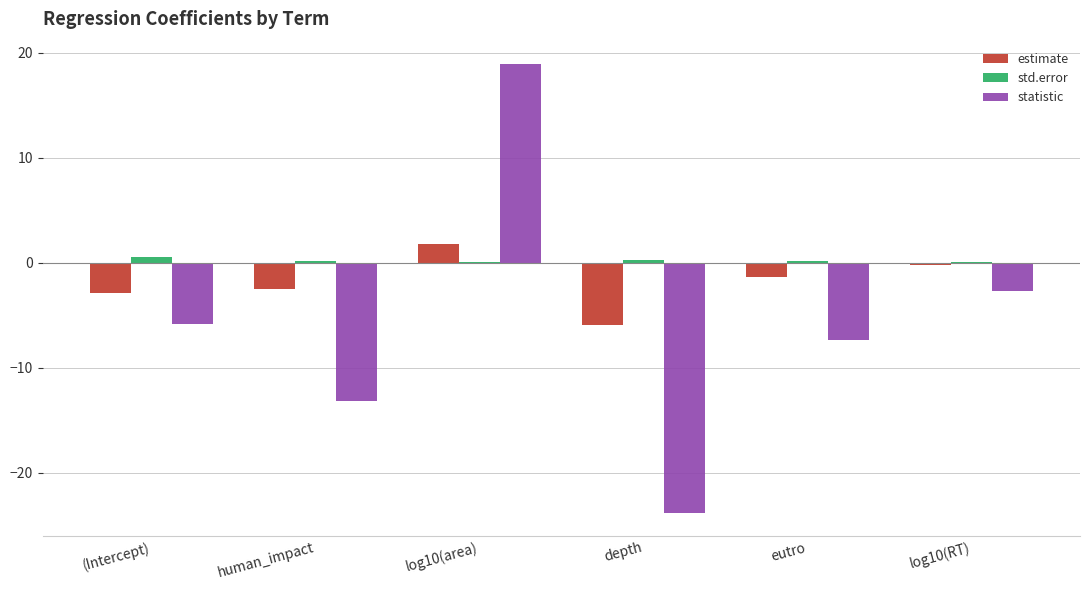

Where is statistic nearest to the value -2?

log10(RT)